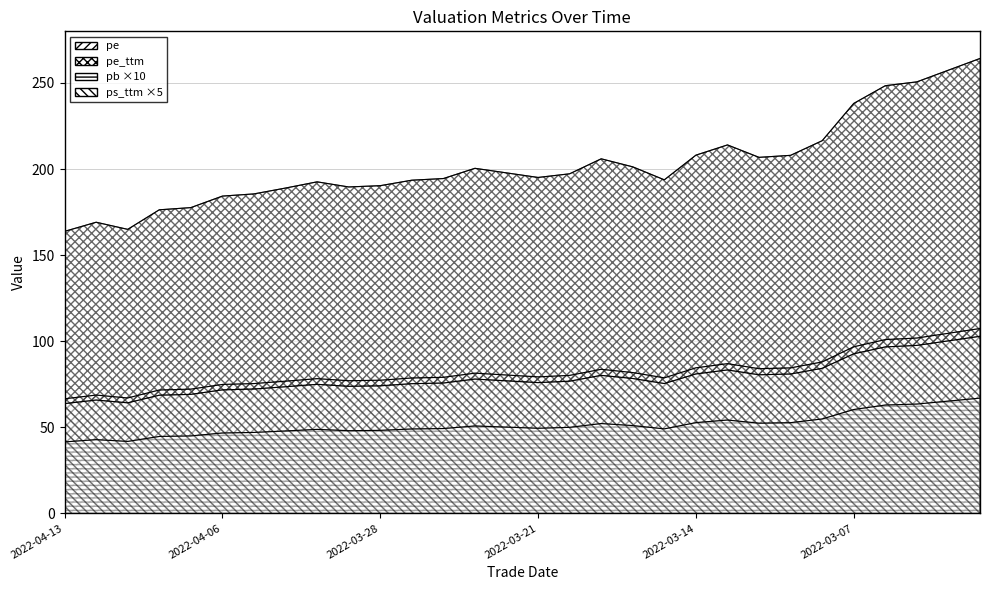

What is the spread (max minus min) of values at 2022-04-01?

138.6